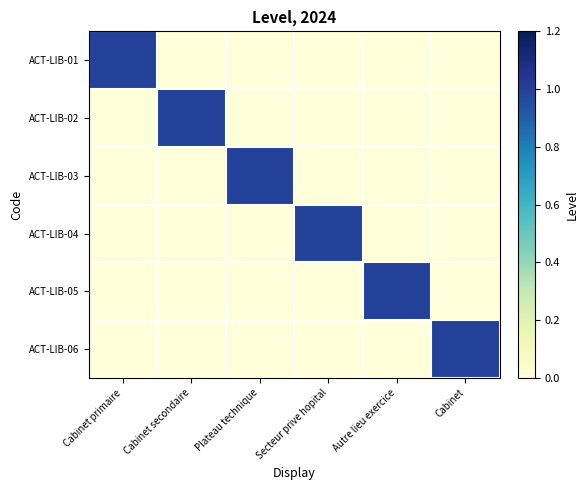

Reading right to left, extract all data points from this chart.

ACT-LIB-01: Cabinet=0	Autre lieu exercice=0	Secteur prive hopital=0	Plateau technique=0	Cabinet secondaire=0	Cabinet primaire=1
ACT-LIB-02: Cabinet=0	Autre lieu exercice=0	Secteur prive hopital=0	Plateau technique=0	Cabinet secondaire=1	Cabinet primaire=0
ACT-LIB-03: Cabinet=0	Autre lieu exercice=0	Secteur prive hopital=0	Plateau technique=1	Cabinet secondaire=0	Cabinet primaire=0
ACT-LIB-04: Cabinet=0	Autre lieu exercice=0	Secteur prive hopital=1	Plateau technique=0	Cabinet secondaire=0	Cabinet primaire=0
ACT-LIB-05: Cabinet=0	Autre lieu exercice=1	Secteur prive hopital=0	Plateau technique=0	Cabinet secondaire=0	Cabinet primaire=0
ACT-LIB-06: Cabinet=1	Autre lieu exercice=0	Secteur prive hopital=0	Plateau technique=0	Cabinet secondaire=0	Cabinet primaire=0